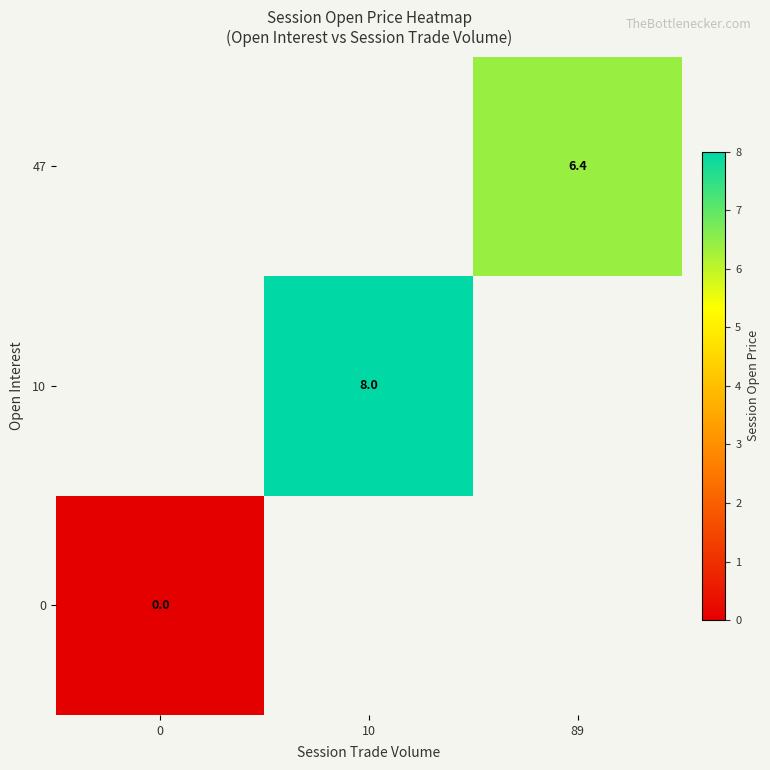

The value of 47 at 89 is 8.9. True or false?

False